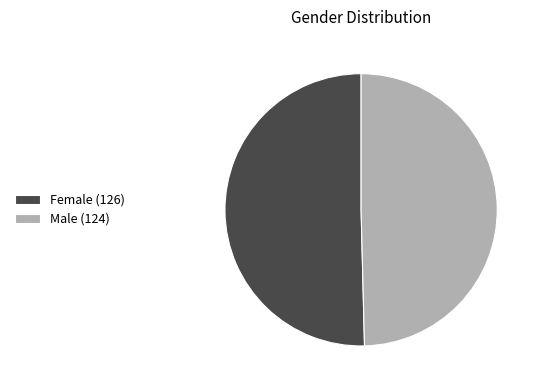

Does Female (126) account for over 50% of the chart?

Yes